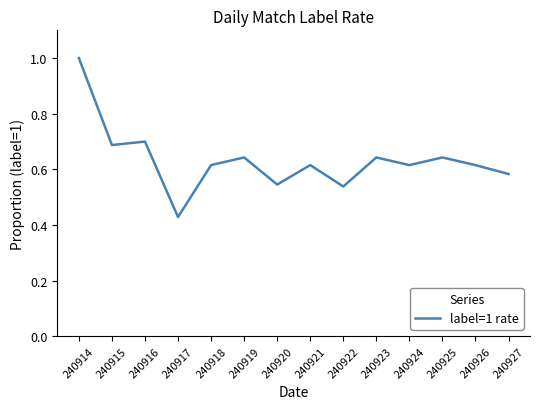

At which category does the chart reach its peak across all series?

240914